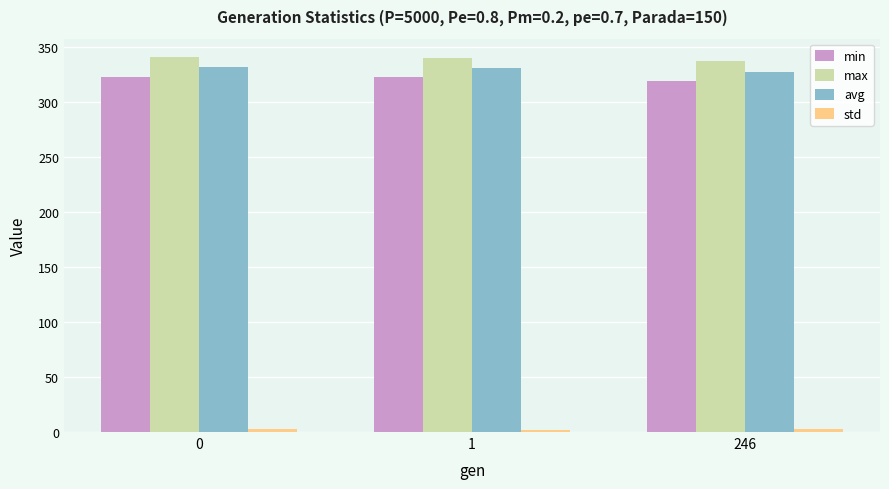

Count the number of data series in this chart.

4